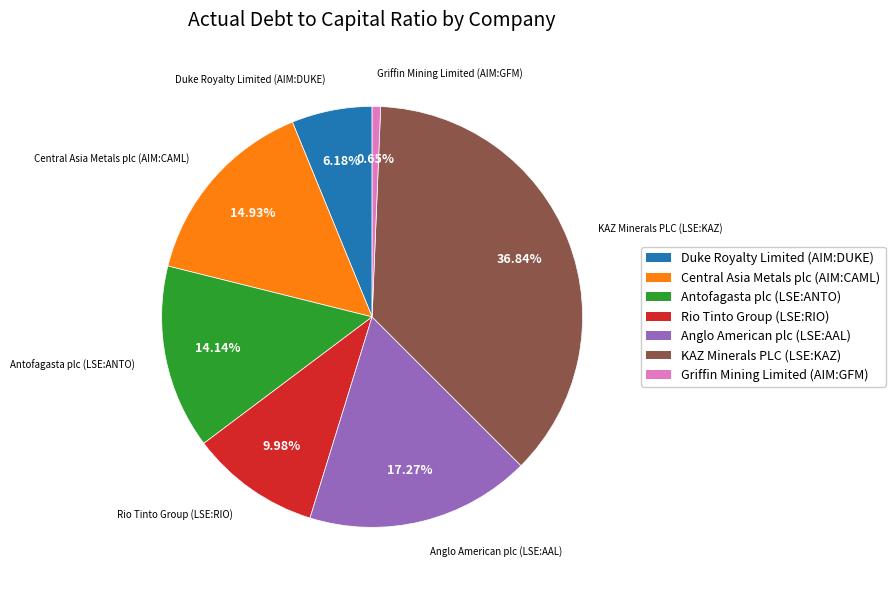

To the nearest percent, what portion does Griffin Mining Limited (AIM:GFM) represent?

1%